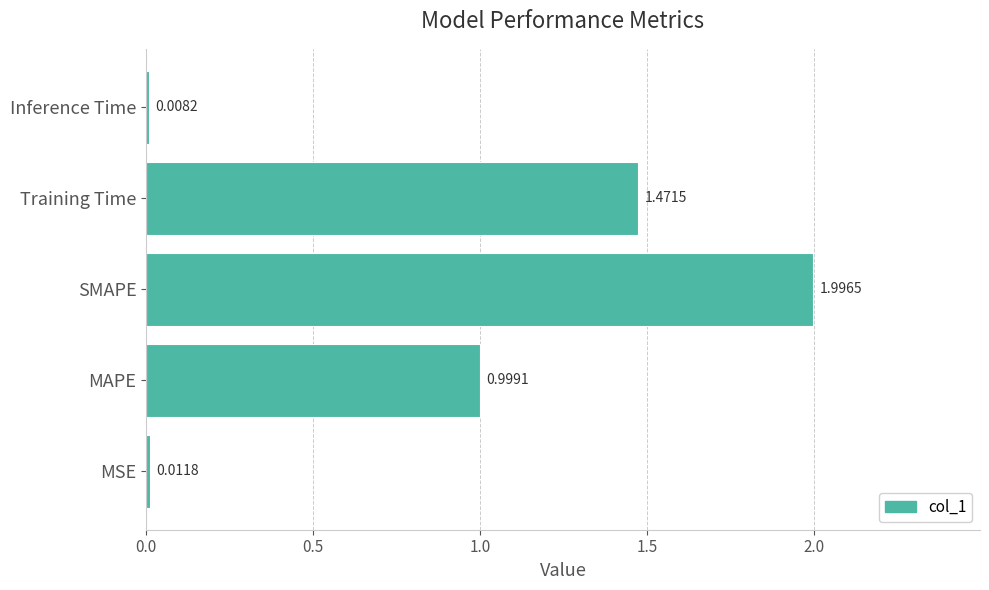

What is the sum of the values at Inference Time and SMAPE?

2.0